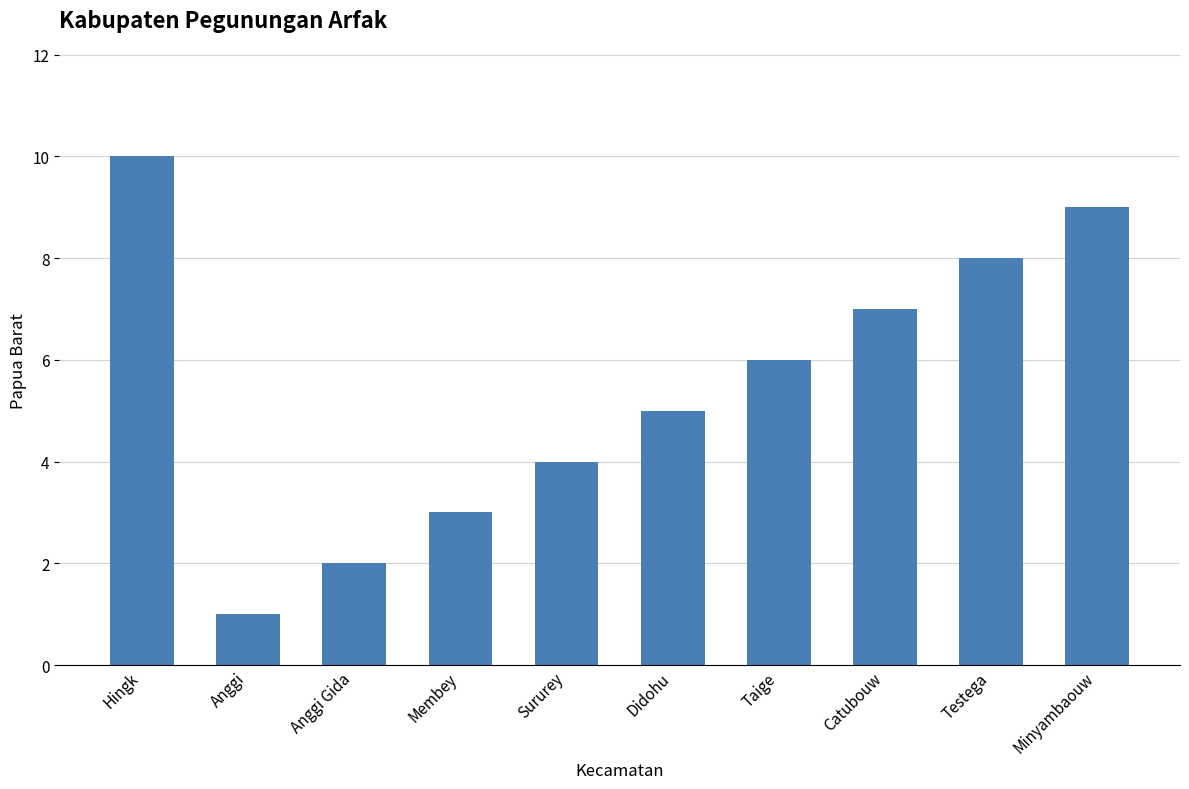

Is it true that the value at Testega is 13?

False